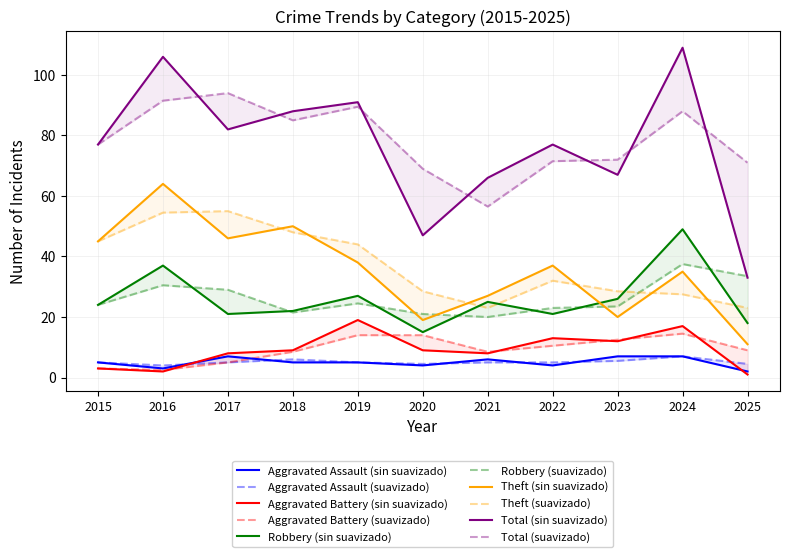

Which category has the highest value across all series?

2024